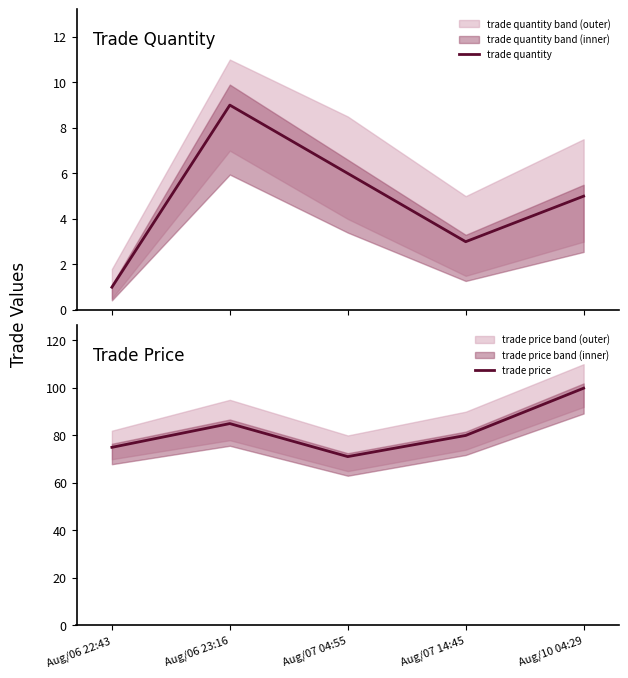

How many lines are shown in the chart?

2